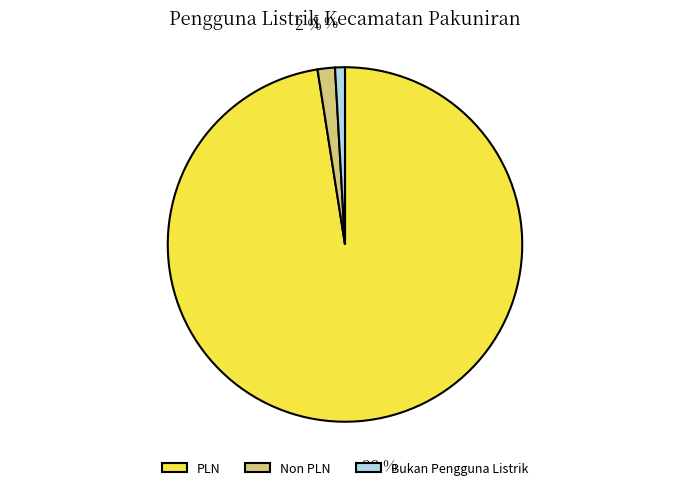

Does any single category account for the majority?

Yes